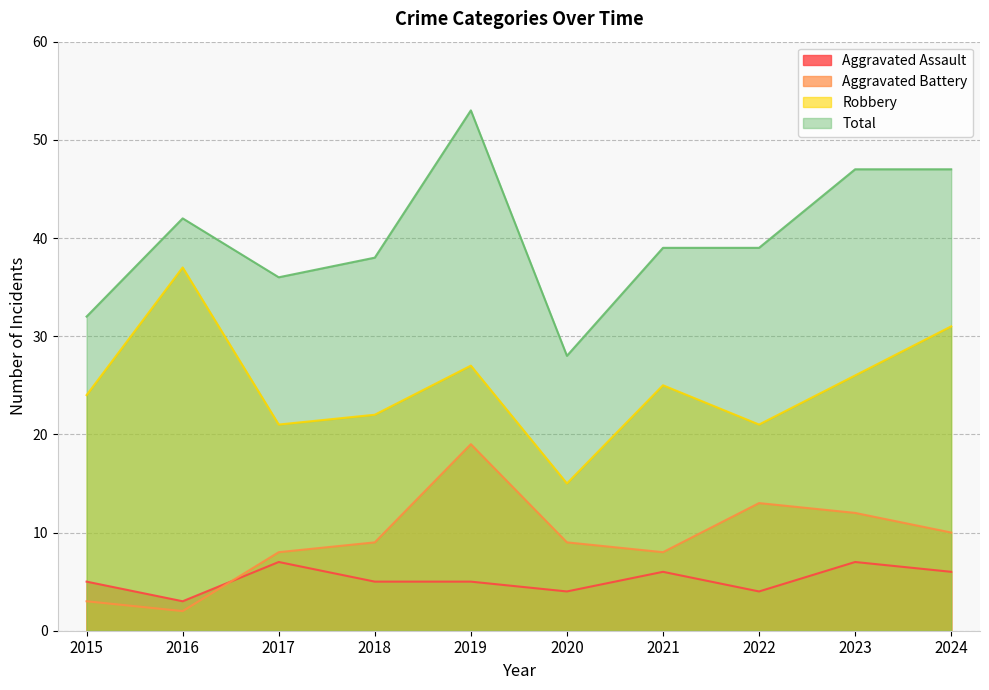

Rank the series by their maximum value, from highest to lowest.

Total, Robbery, Aggravated Battery, Aggravated Assault